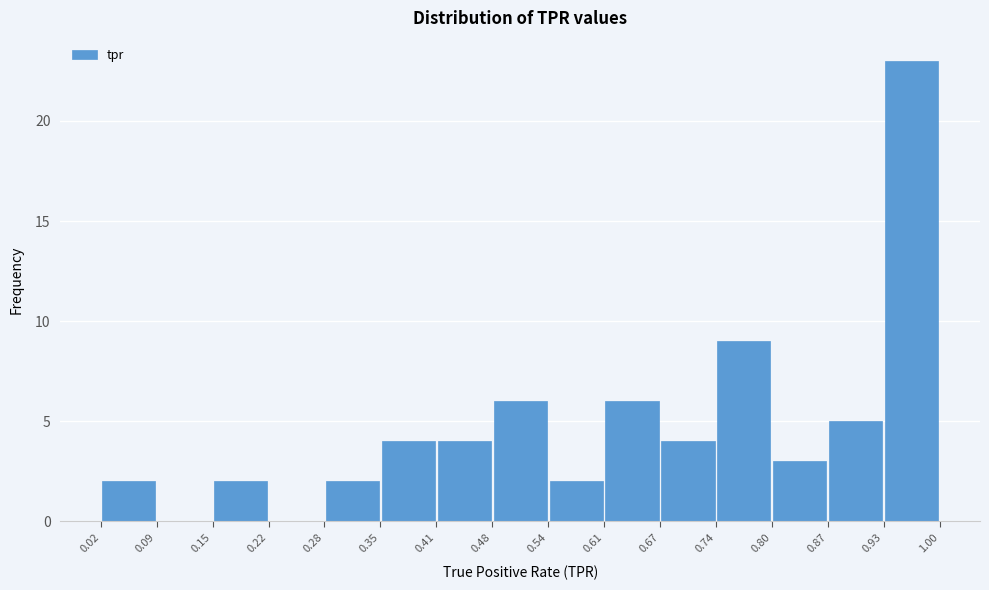

How tall is the bar that spans 0.80 to 0.87 on the x-axis? The values are not printed on the chart, so give them approximately, as read against the axis.

3